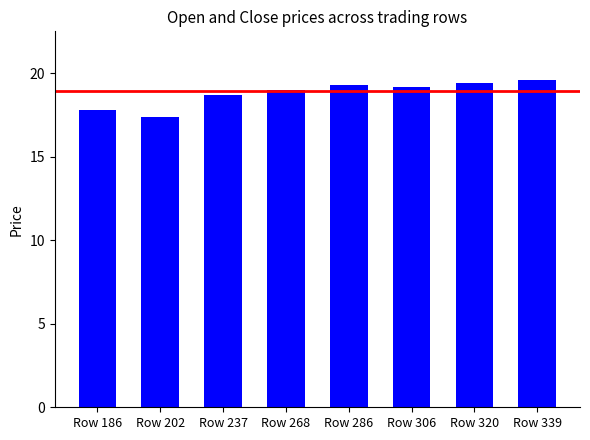

Which has a higher value, Row 306 or Row 237?

Row 306